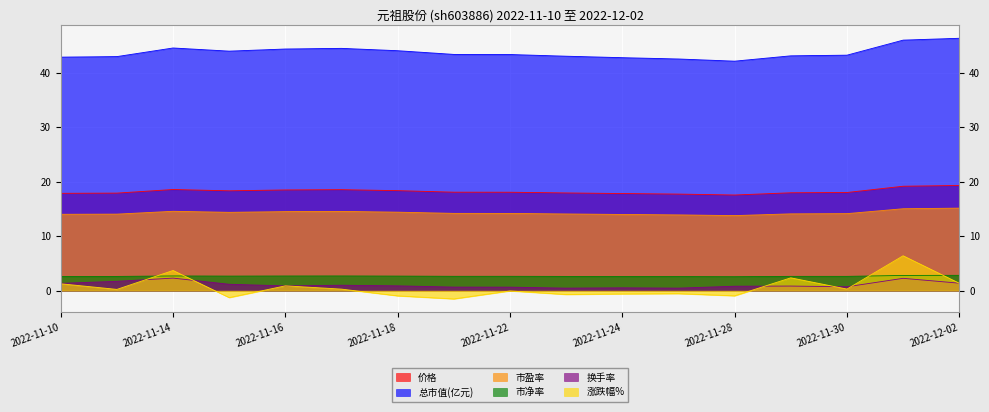

What is the difference between the 换手率 values at 2022-11-10 and 2022-11-22?

0.7